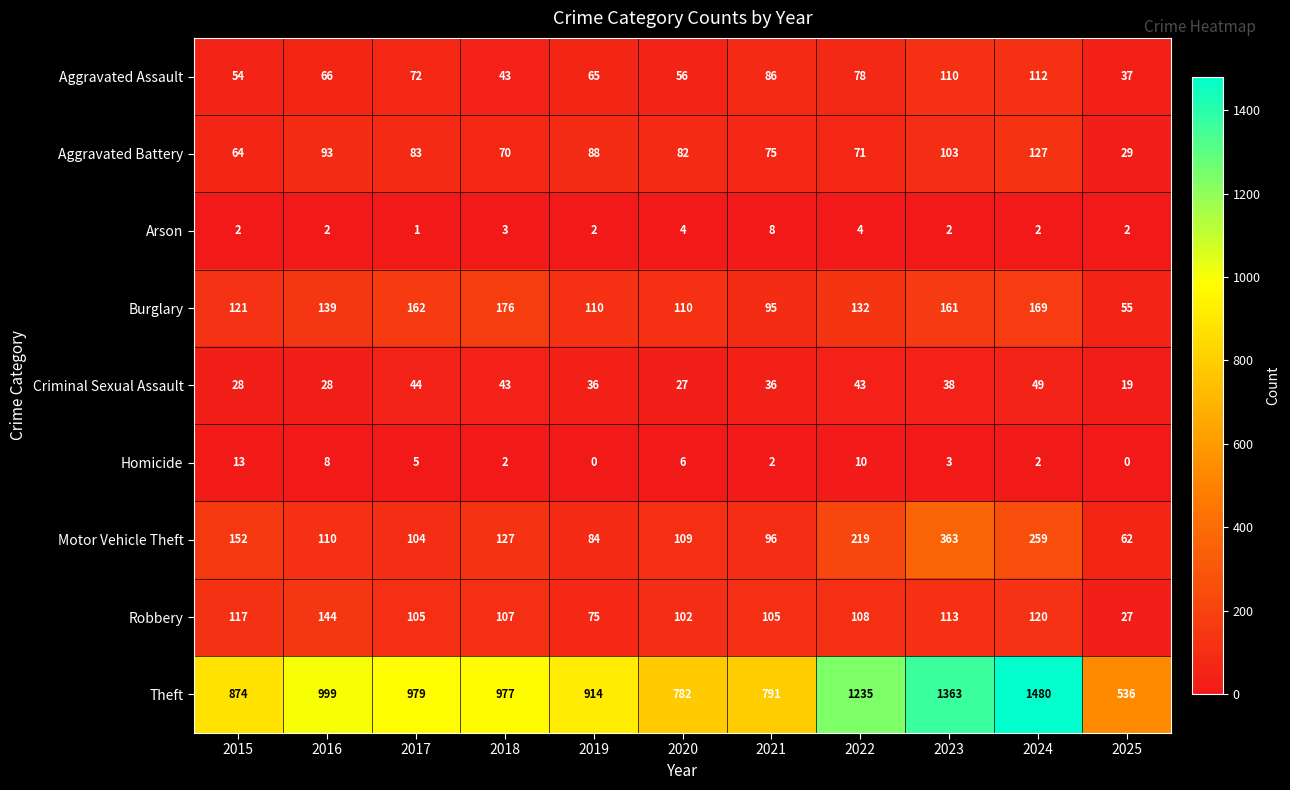

How many distinct data groups are displayed?

9